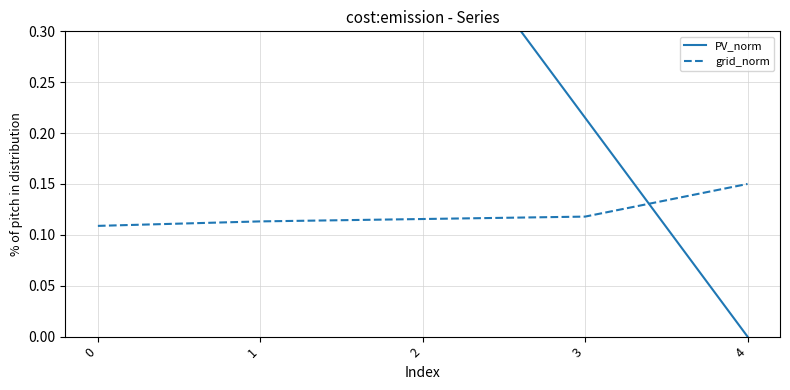

True or false: grid_norm and PV_norm cross at least once.

True